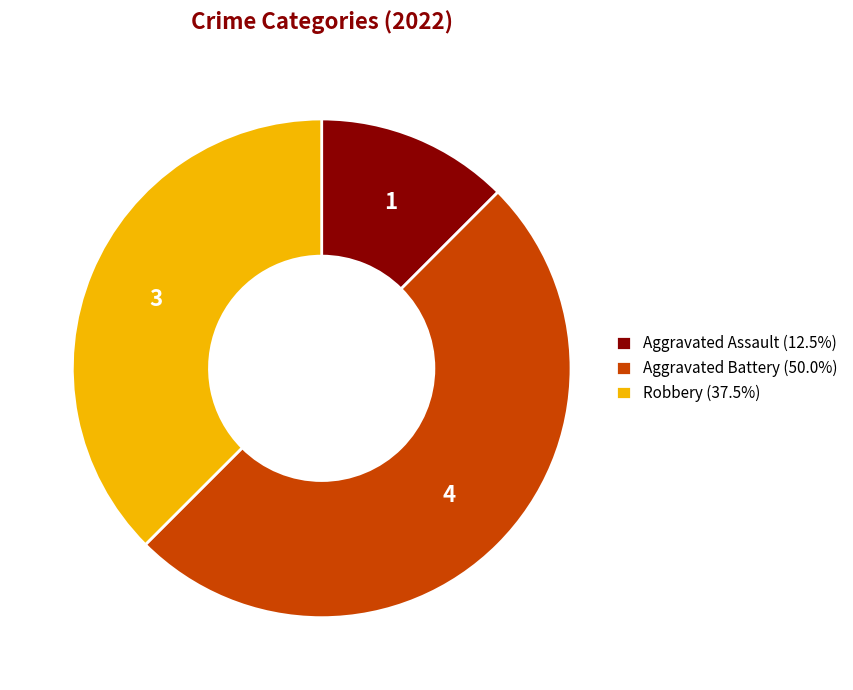

What is the largest slice in the pie chart?

Aggravated Battery